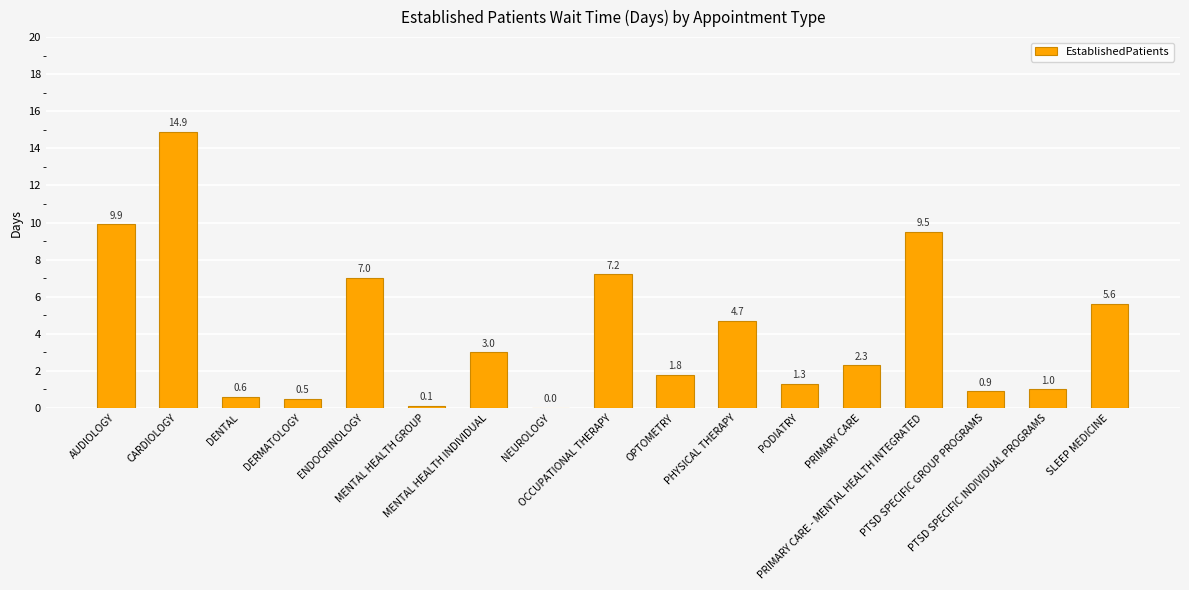

Are the bars horizontal?

No